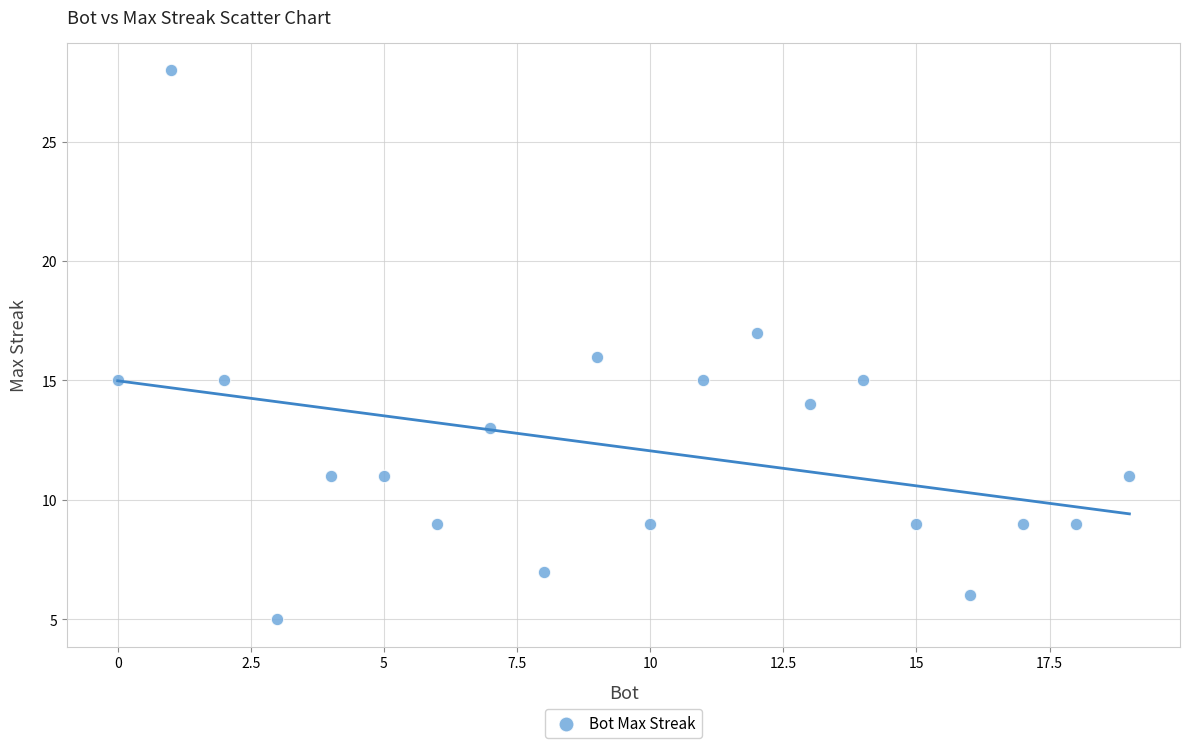

What is the range of Y values (max minus min)?

23